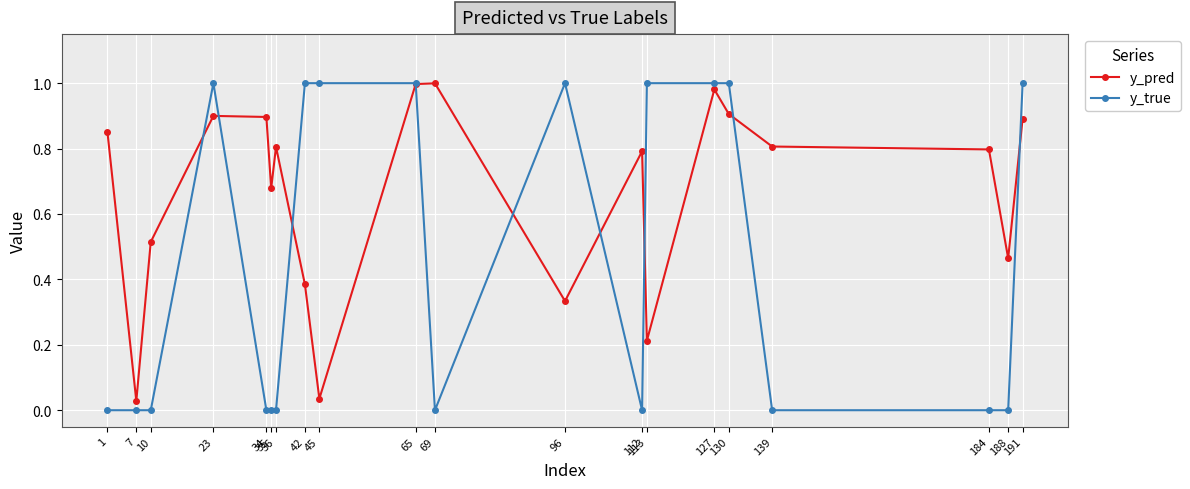

What are all the series names shown in the legend?

y_pred, y_true